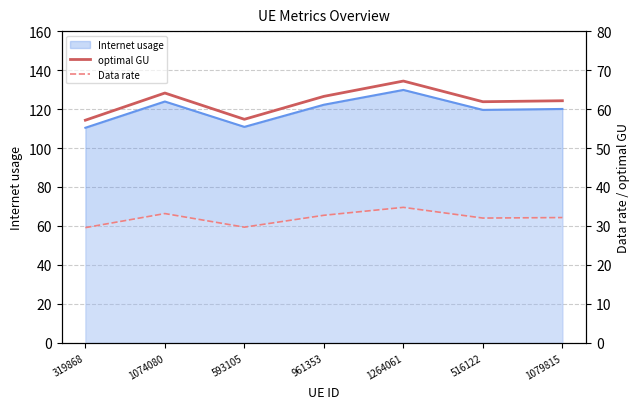

What position from the right is 1074080?

6